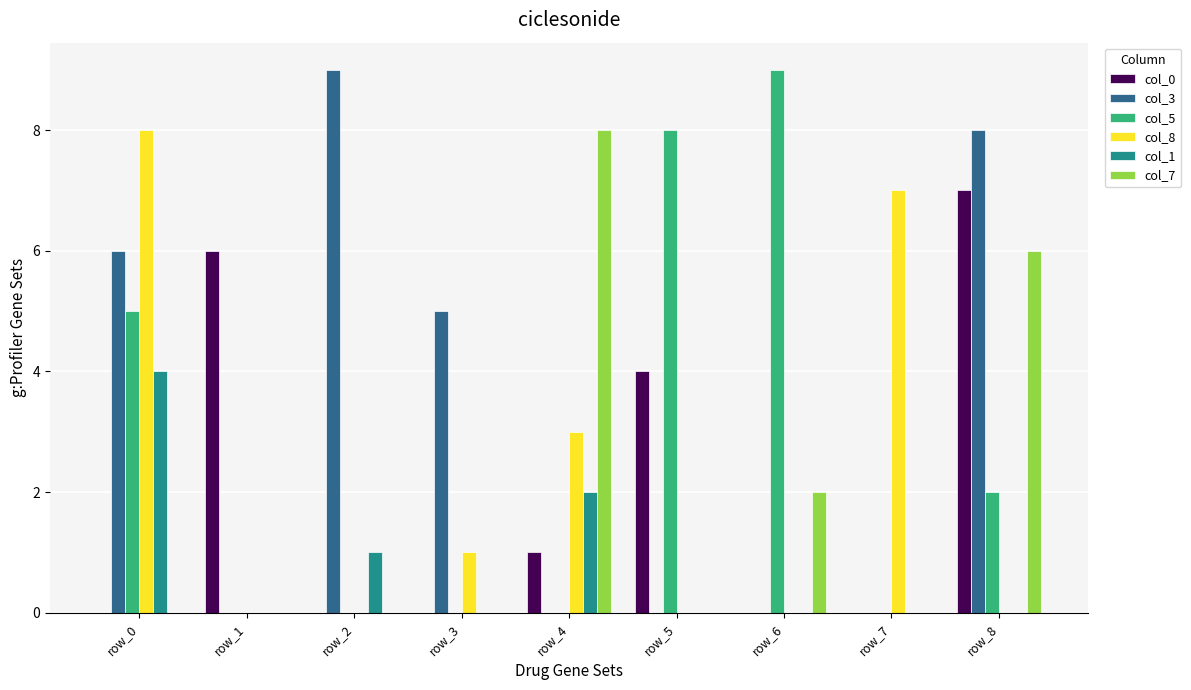

Which category has the highest value in the col_8 series?

row_0